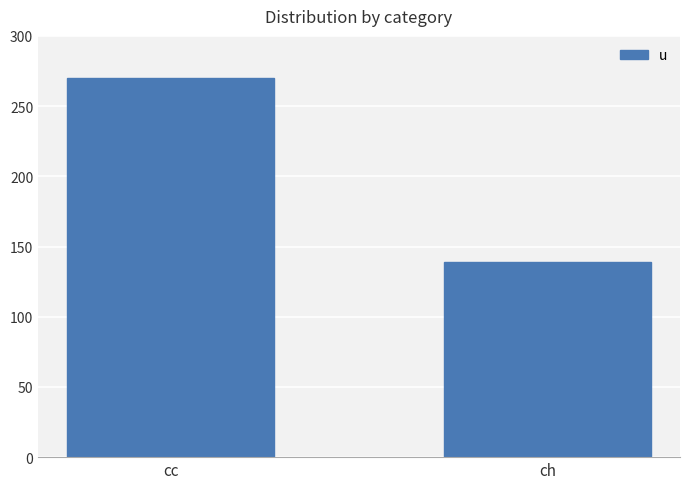

The chart shows a value of 139 at ch. True or false?

True